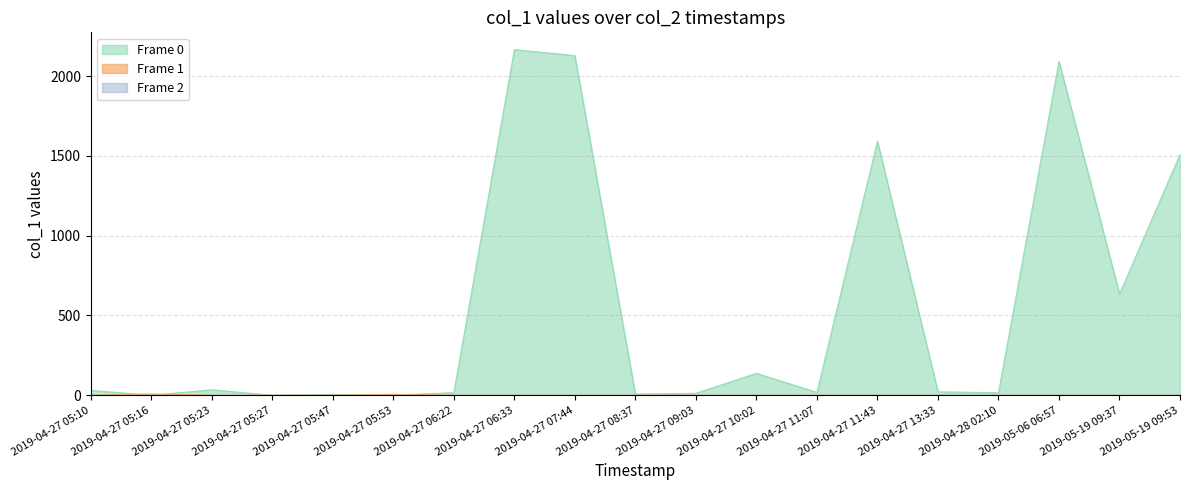

Reading right to left, transcribe all the data shown in this chart.

Frame 0: 2019-05-19 09:53=1509.3	2019-05-19 09:37=635.0	2019-05-06 06:57=2092.7	2019-04-28 02:10=15.6	2019-04-27 13:33=21.5	2019-04-27 11:43=1592.9	2019-04-27 11:07=17.8	2019-04-27 10:02=137.2	2019-04-27 09:03=12.1	2019-04-27 08:37=7.0	2019-04-27 07:44=2128.8	2019-04-27 06:33=2165.9	2019-04-27 06:22=16.3	2019-04-27 05:53=0.0	2019-04-27 05:47=5.3	2019-04-27 05:27=0.0	2019-04-27 05:23=33.9	2019-04-27 05:16=0.0	2019-04-27 05:10=30.5
Frame 1: 2019-05-19 09:53=0.0	2019-05-19 09:37=0.0	2019-05-06 06:57=0.0	2019-04-28 02:10=0.0	2019-04-27 13:33=0.0	2019-04-27 11:43=0.0	2019-04-27 11:07=0.0	2019-04-27 10:02=0.0	2019-04-27 09:03=0.0	2019-04-27 08:37=0.0	2019-04-27 07:44=0.0	2019-04-27 06:33=0.0	2019-04-27 06:22=0.0	2019-04-27 05:53=5.7	2019-04-27 05:47=0.0	2019-04-27 05:27=0.0	2019-04-27 05:23=0.0	2019-04-27 05:16=8.0	2019-04-27 05:10=0.0